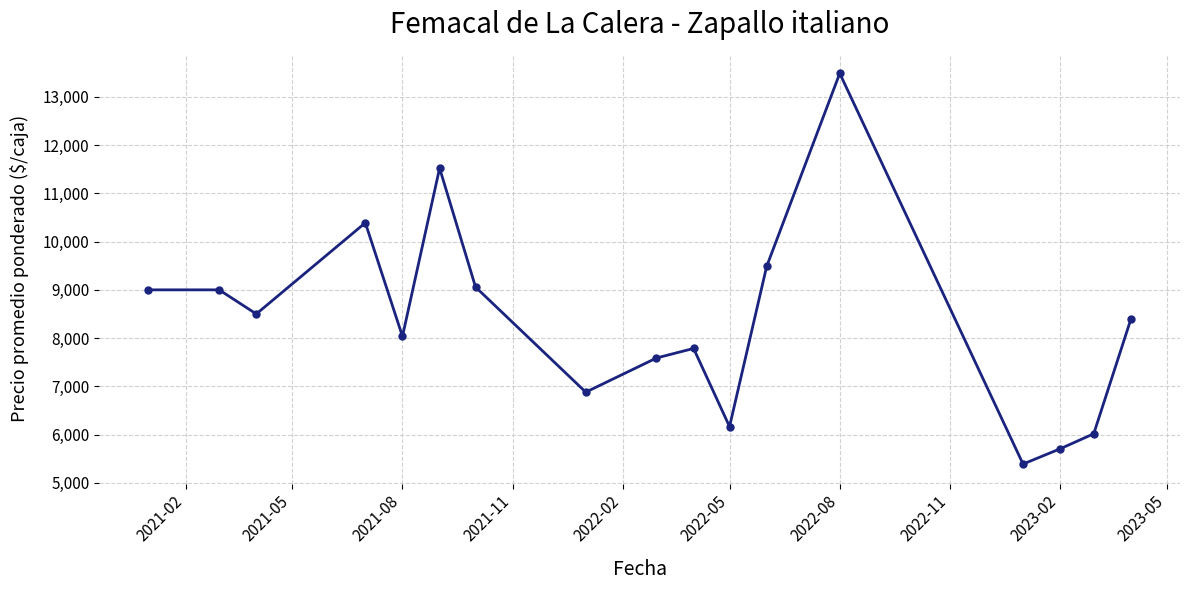

Does the chart display data point markers on the line(s)?

Yes